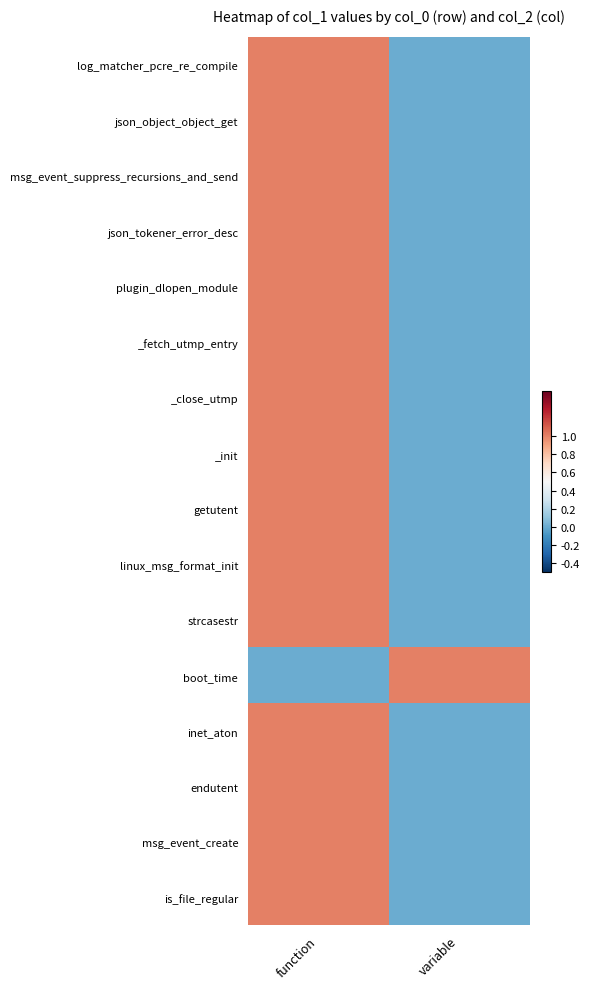

Which has a higher value, function or variable?

function